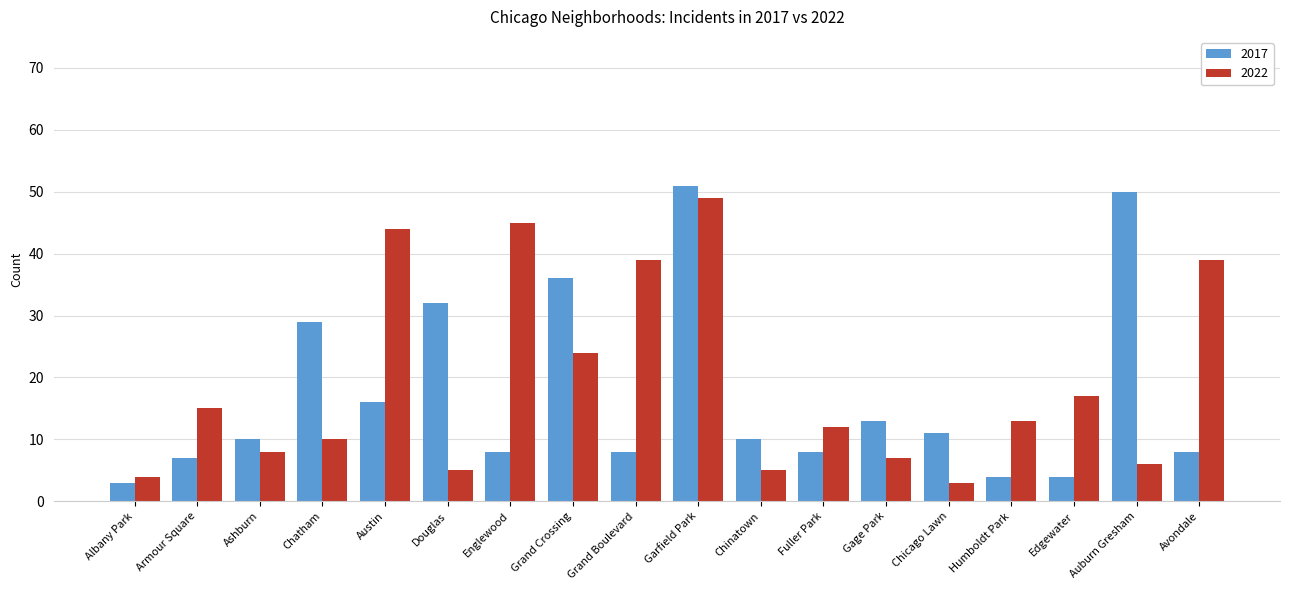

Does the chart contain stacked bars?

No